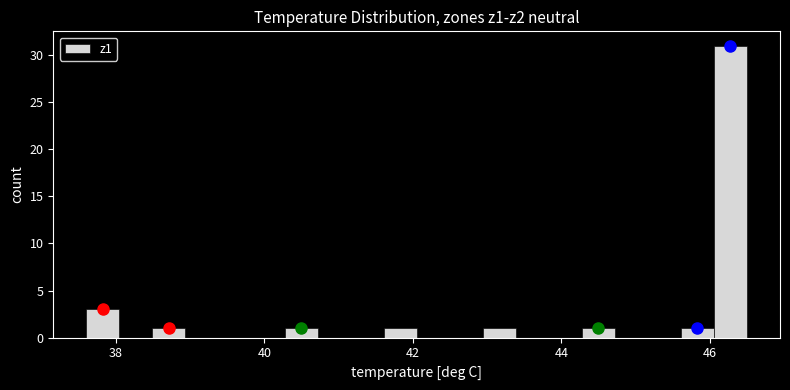

Read against the x-axis, roughly where is the centre of the tallest bar?

46.2